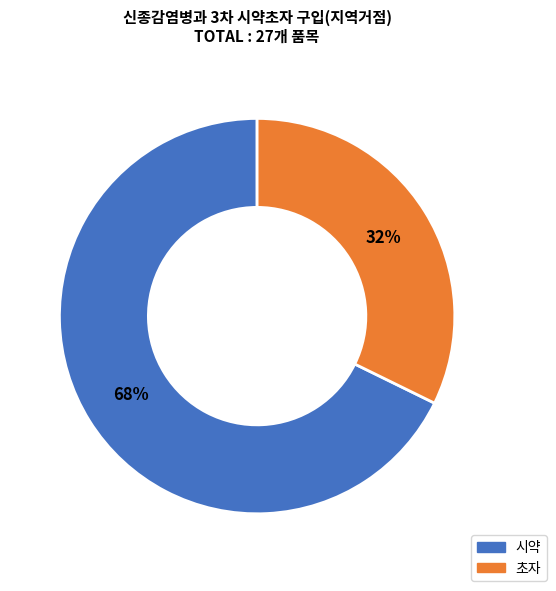

To the nearest percent, what percentage of the pie is 시약?

68%